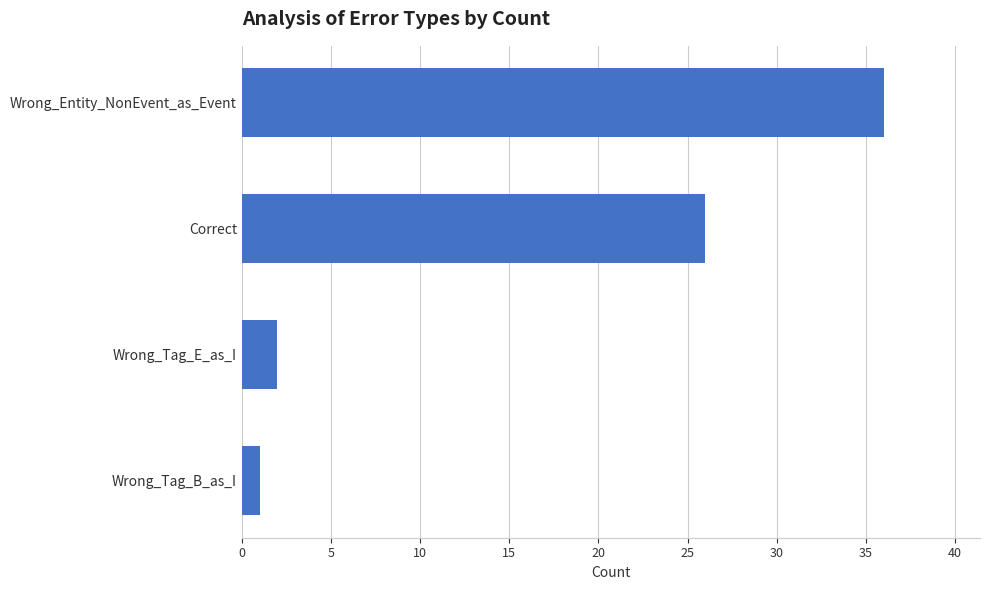

Reading bottom to top, transcribe all the data shown in this chart.

1	2	26	36